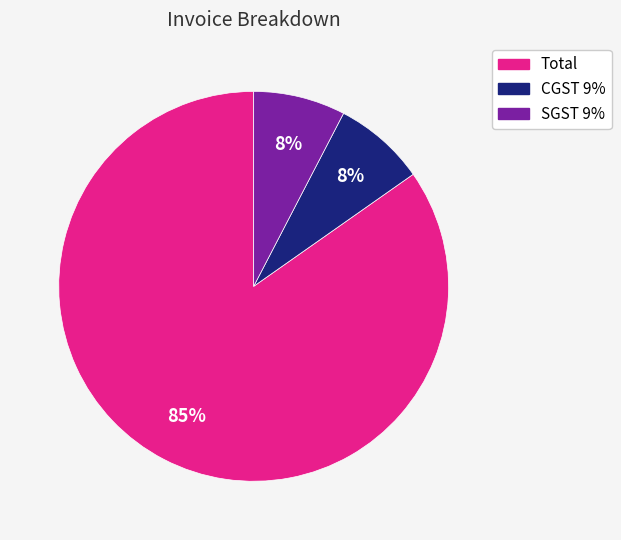

Which slice is the largest?

Total